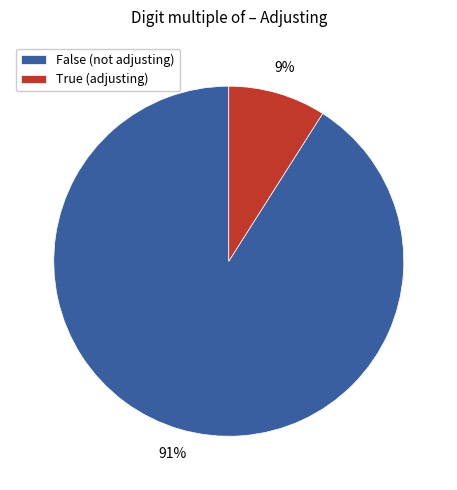

What is the smallest slice in the pie chart?

True (adjusting)